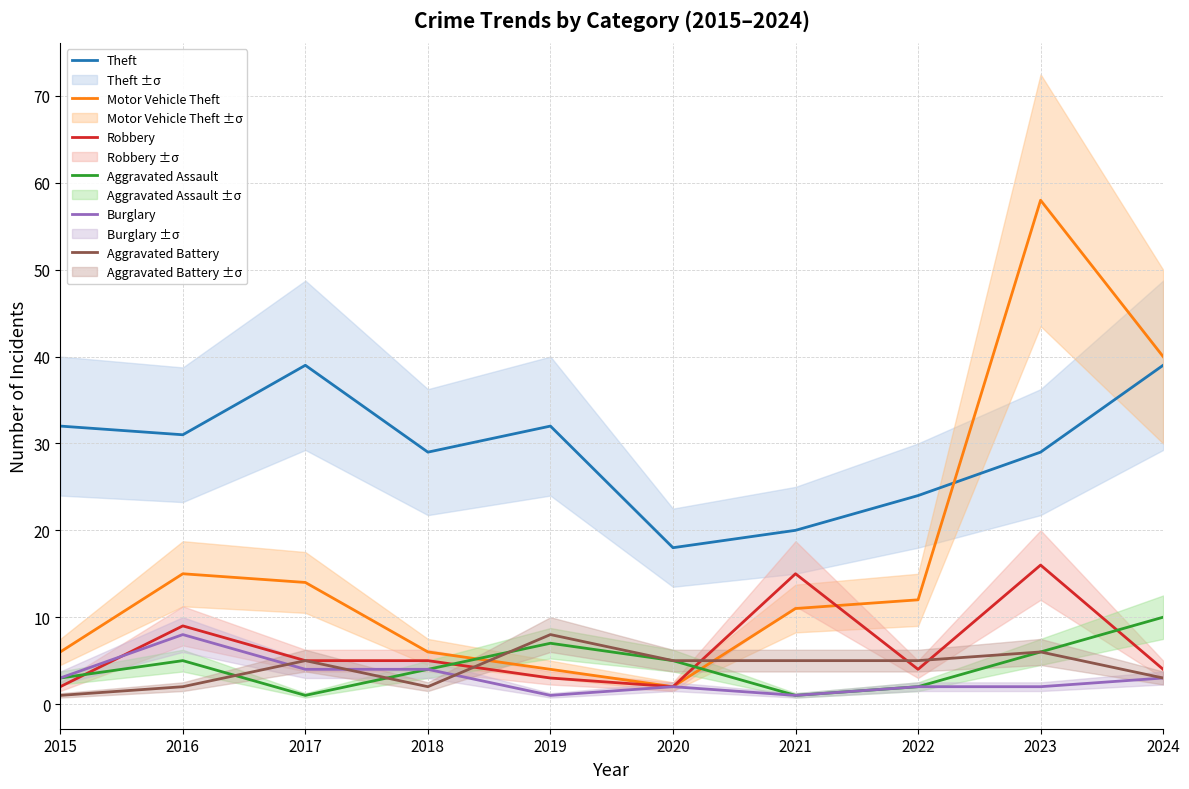

At which label is Burglary closest to 4?

2017